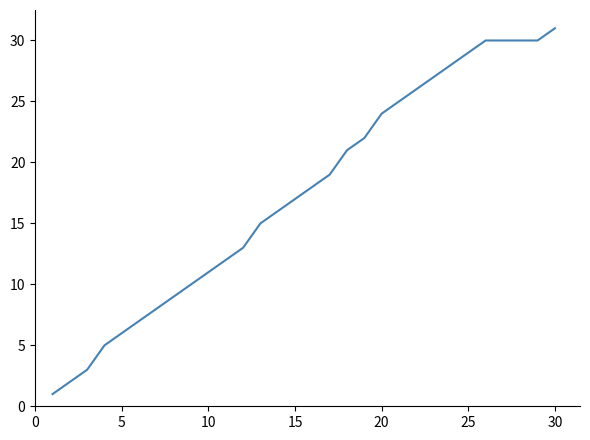

What is the maximum value shown in the chart?

31